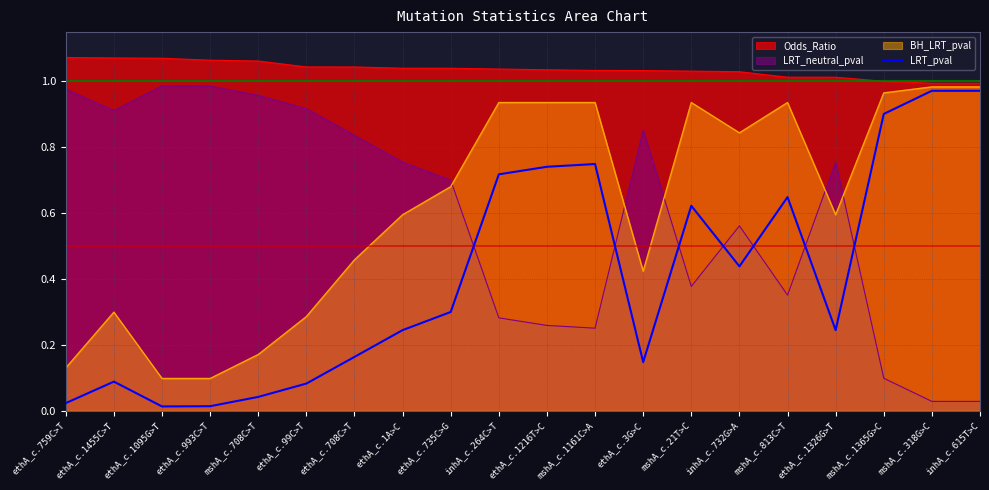

Reading right to left, list all the values displayed in this chart.

inhA_c.615T>C=1.0	mshA_c.318G>C=1.0	mshA_c.1365G>C=0.9	ethA_c.1326G>T=0.2	mshA_c.813C>T=0.6	inhA_c.732G>A=0.4	mshA_c.21T>C=0.6	ethA_c.3G>C=0.1	mshA_c.1161C>A=0.7	ethA_c.1216T>C=0.7	inhA_c.264C>T=0.7	ethA_c.735C>G=0.3	ethA_c.1A>C=0.2	ethA_c.708C>T=0.2	ethA_c.99C>T=0.1	mshA_c.708C>T=0.0	ethA_c.993C>T=0.0	ethA_c.1095G>T=0.0	ethA_c.1455C>T=0.1	ethA_c.759C>T=0.0